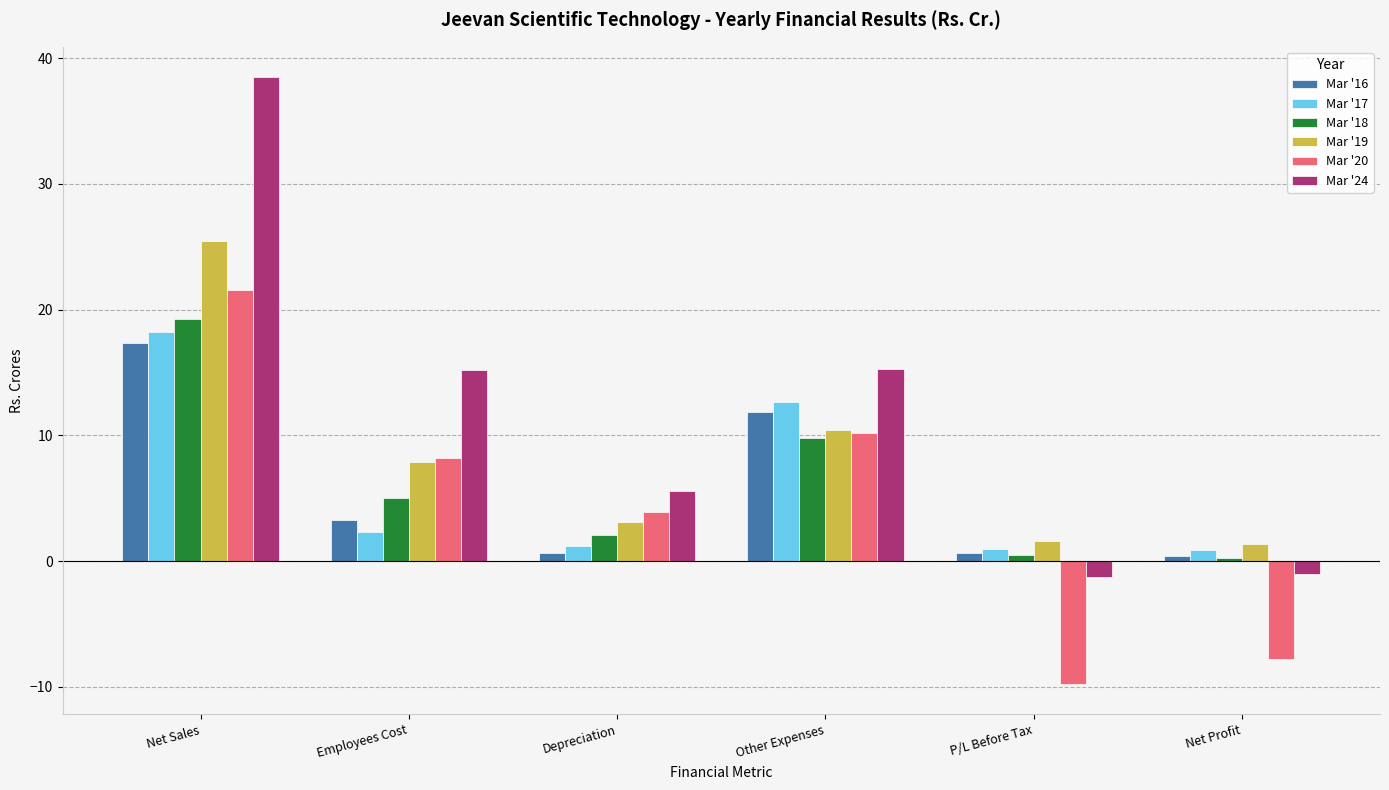

Are the bars horizontal?

No